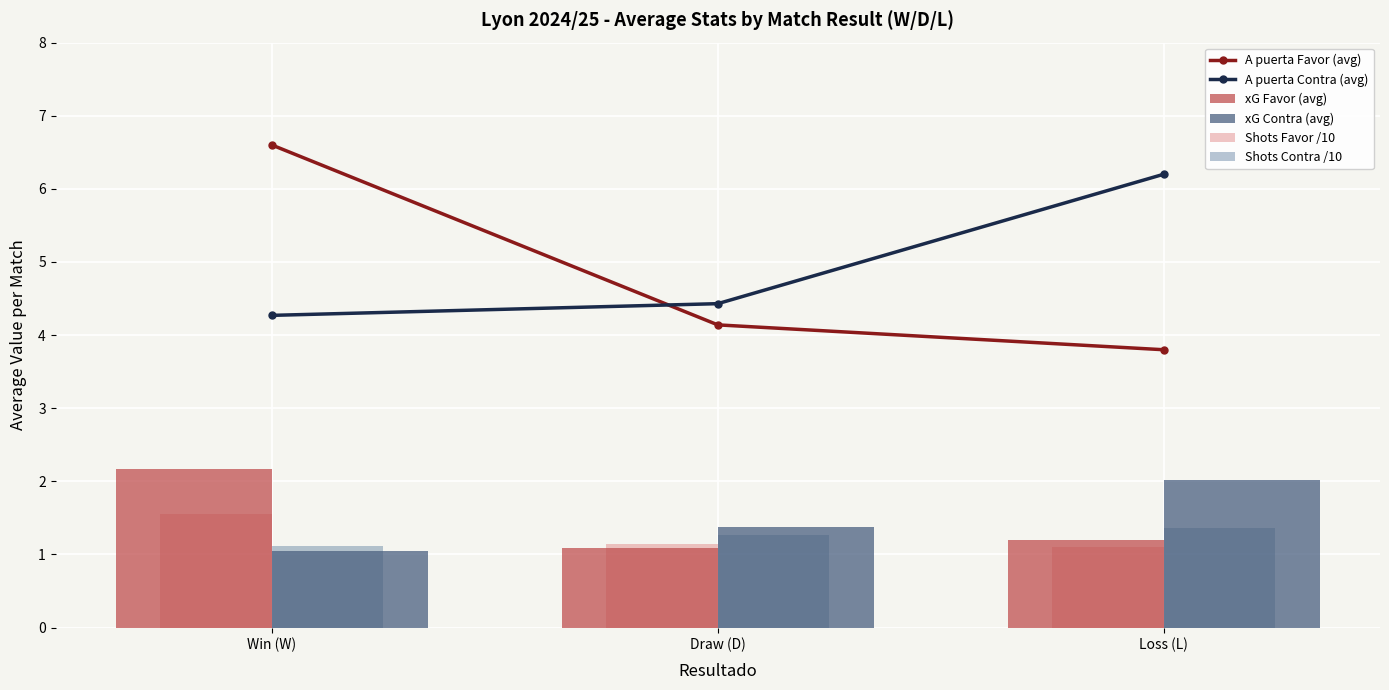

Which series has the widest spread of values?

A puerta Favor (avg)